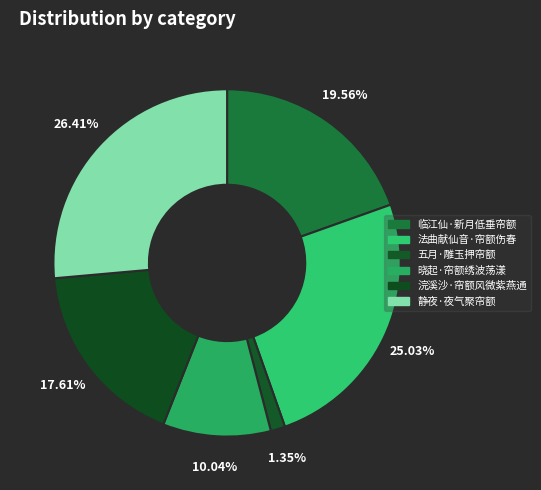

Is 临江仙·新月低垂帘额 the majority of the pie?

No